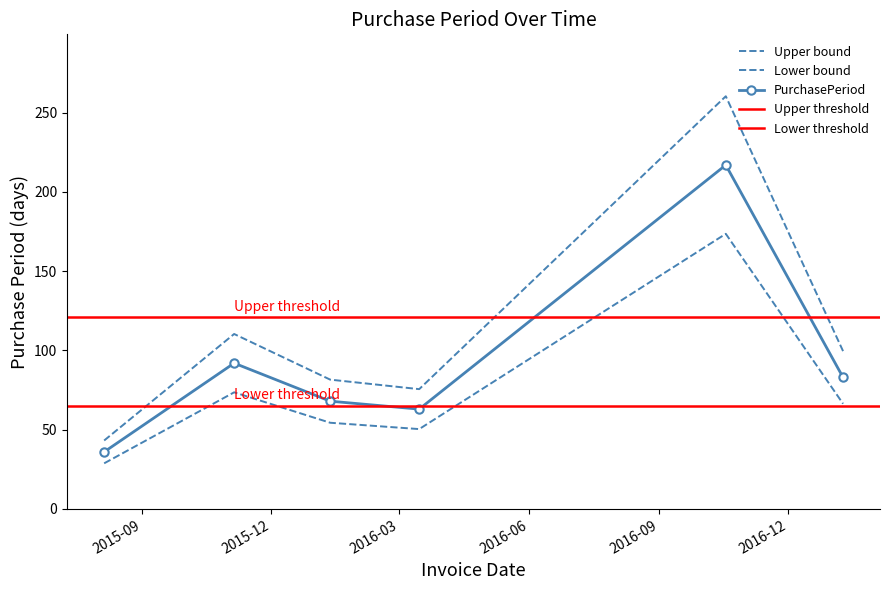

Reading left to right, what are all the values shown in this chart?

43.2	110.4	81.6	75.6	260.4	99.6